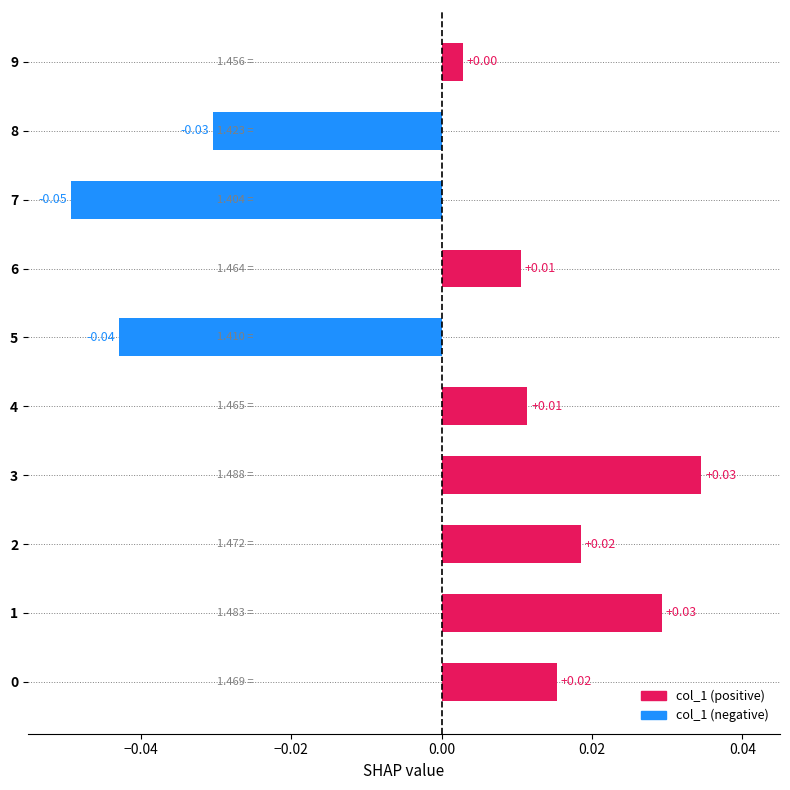

What is the change in value from 7 to 9?

+0.1